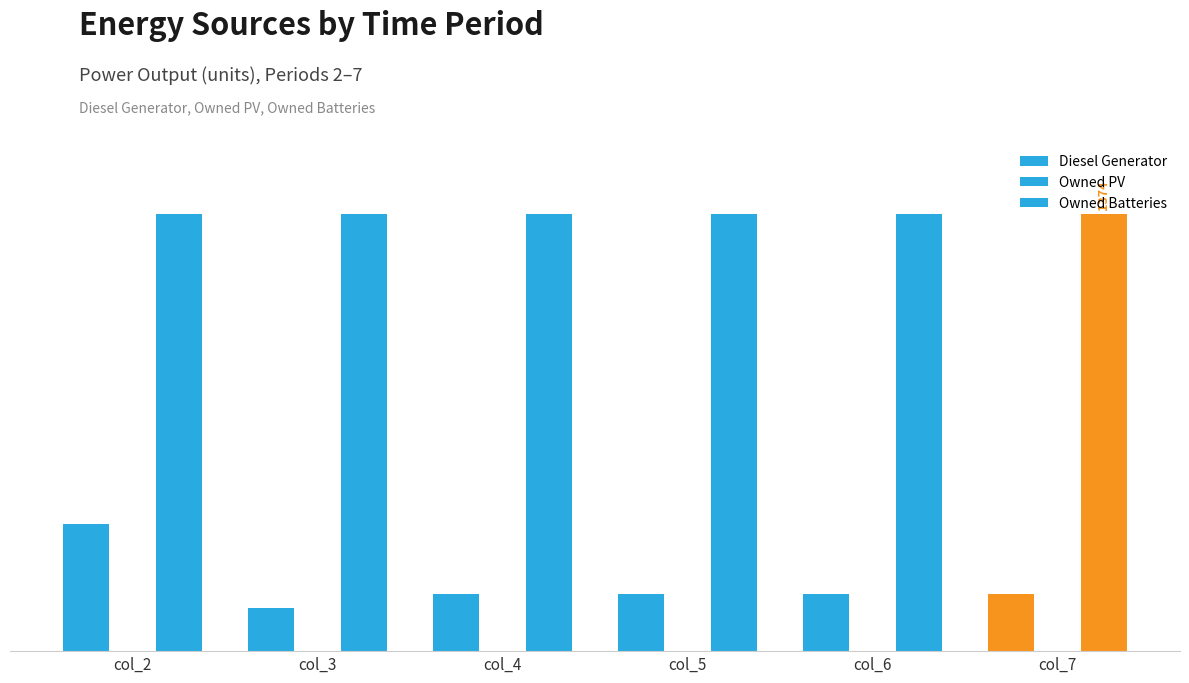

Are the bars horizontal?

No